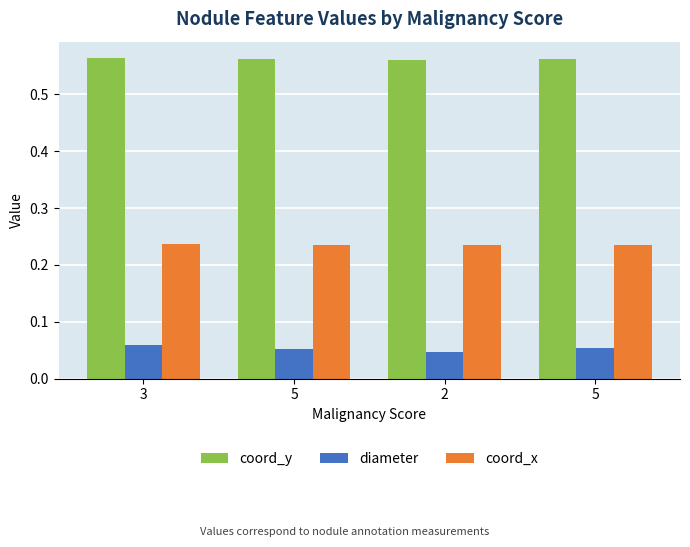

At how many categories does at least one series exceed 0?

4